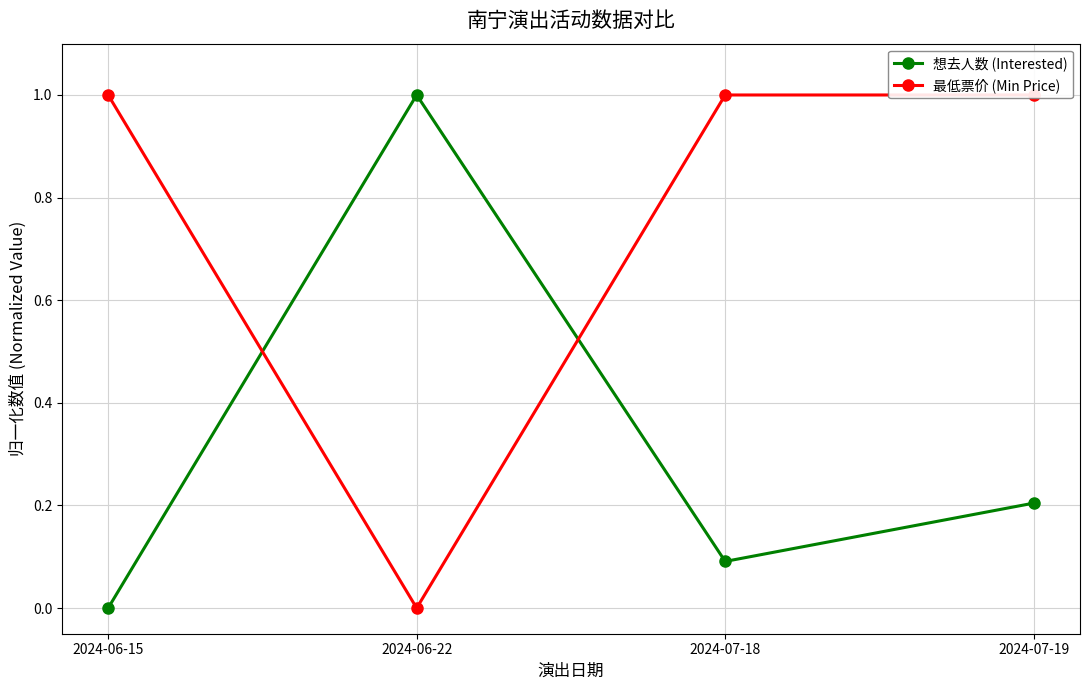

What is the label of the 2nd point from the right?

2024-07-18